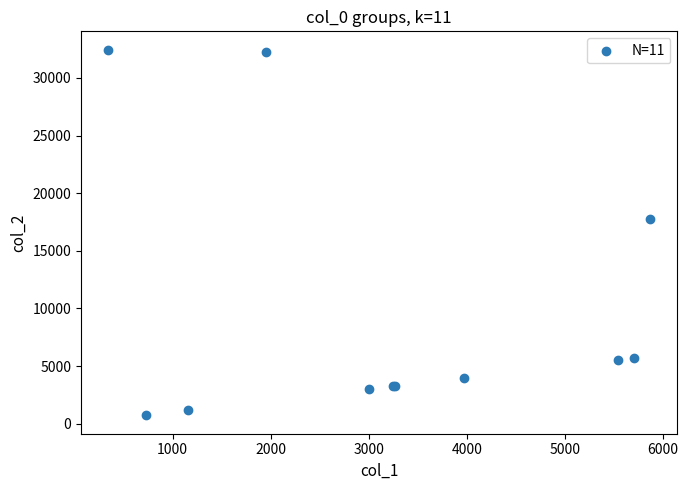

What Y value in the scatter plot is closest to 16591?

17785